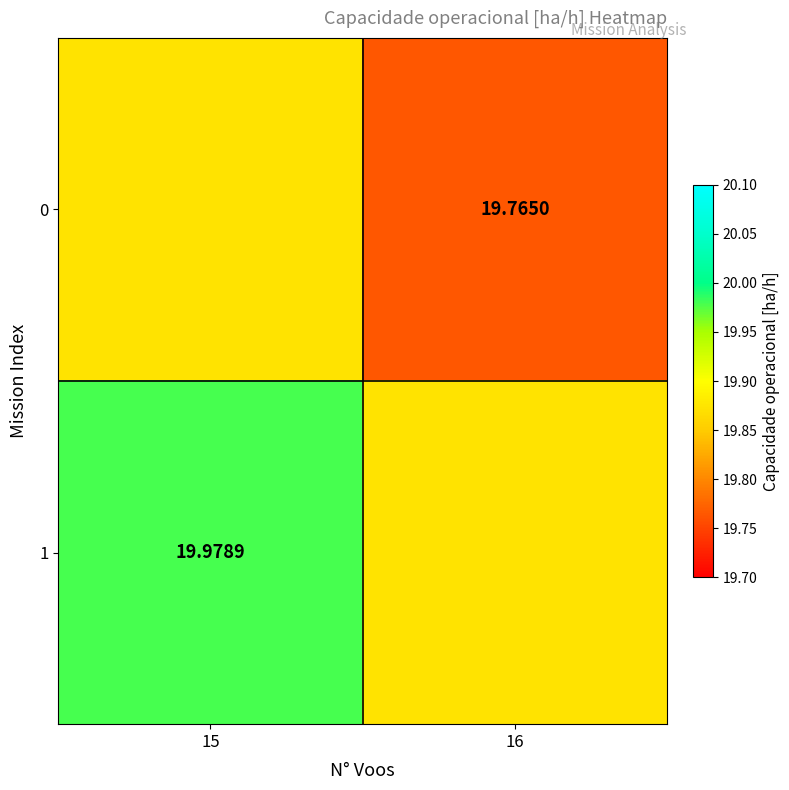

Which series has the largest total across all categories?

1